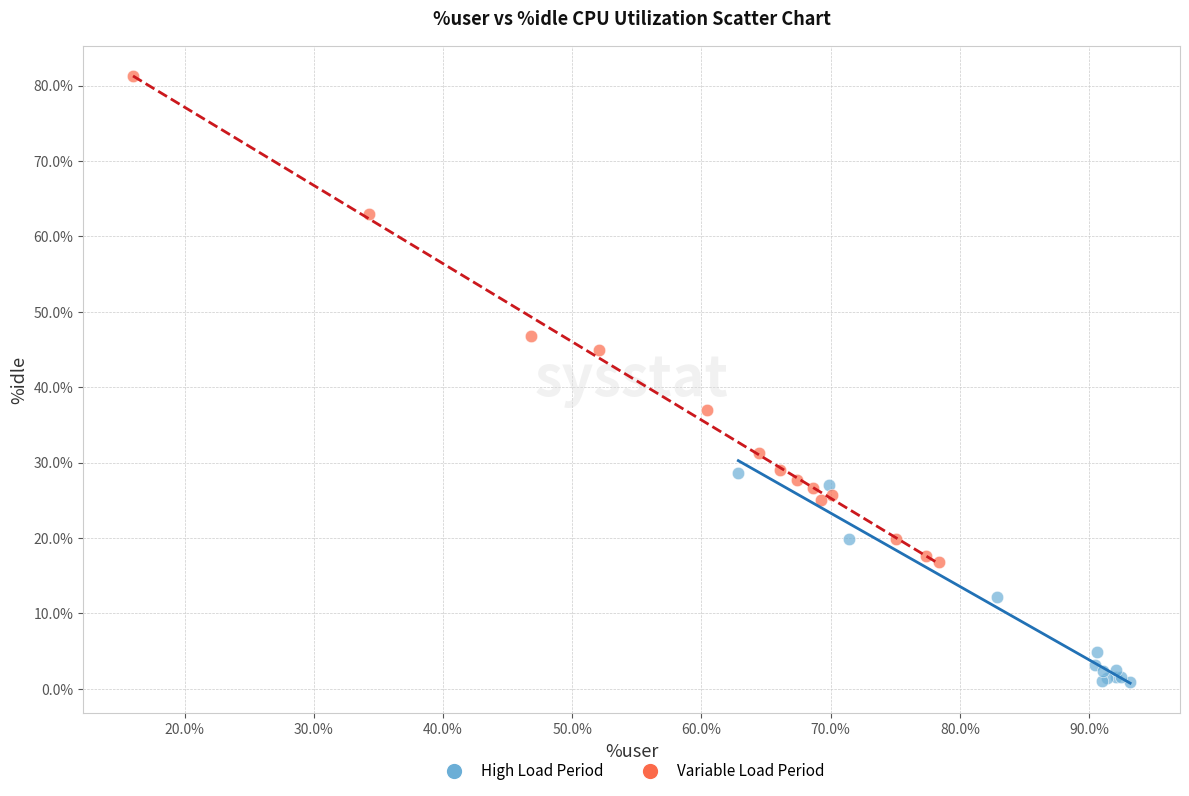

Which series reaches the minimum Y coordinate?

High Load Period